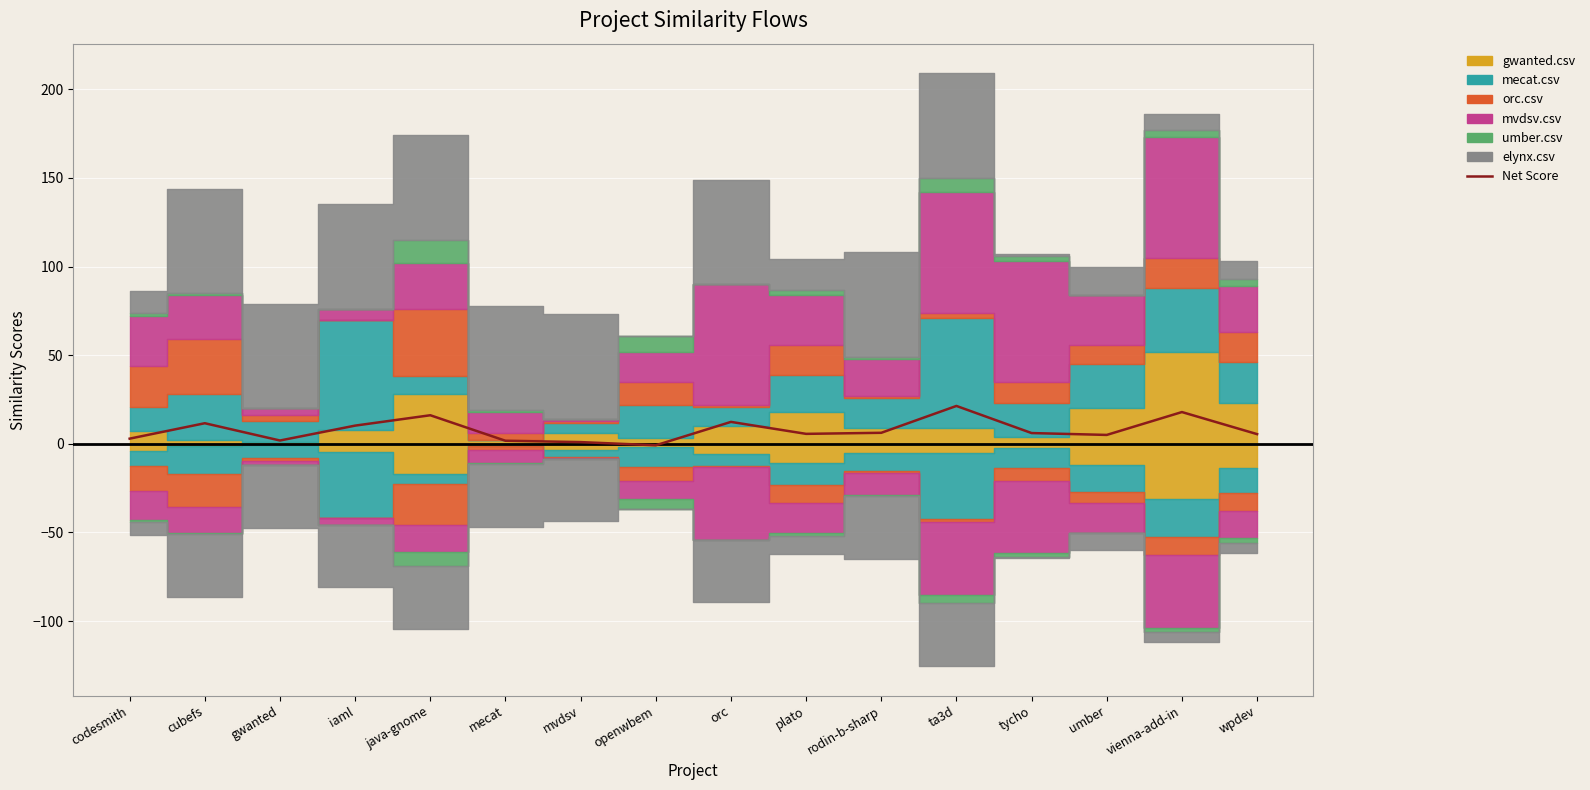

Reading left to right, what are all the values shown in this chart?

codesmith=2.9	cubefs=11.6	gwanted=1.8	iaml=10.2	java-gnome=16.1	mecat=1.7	mvdsv=0.9	openwbem=-0.8	orc=12.3	plato=5.6	rodin-b-sharp=6.2	ta3d=21.3	tycho=6.1	umber=5.0	vienna-add-in=17.9	wpdev=5.4